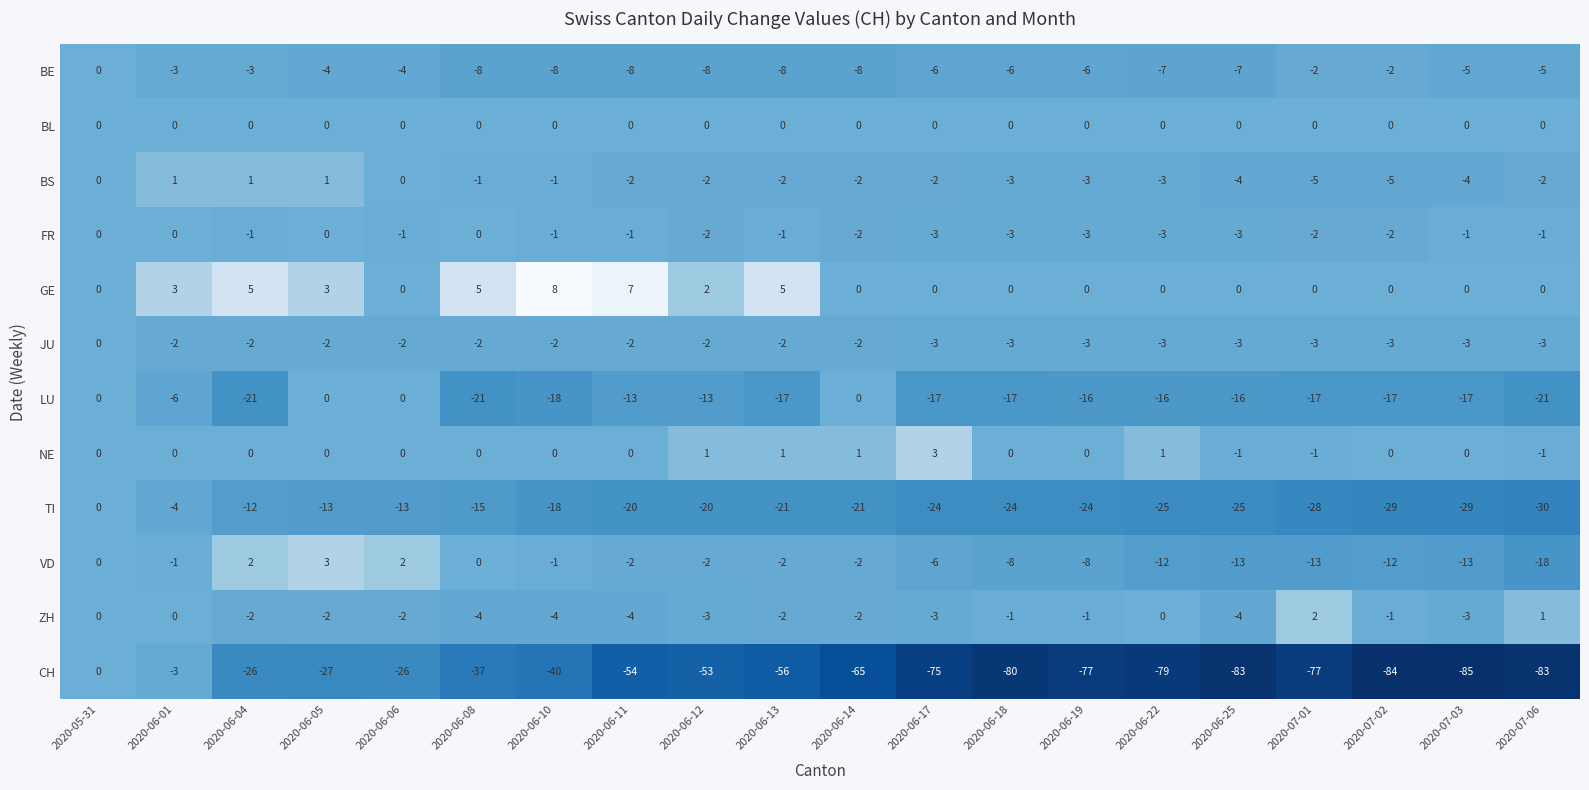

How many JU values are between -3 and -2?

19